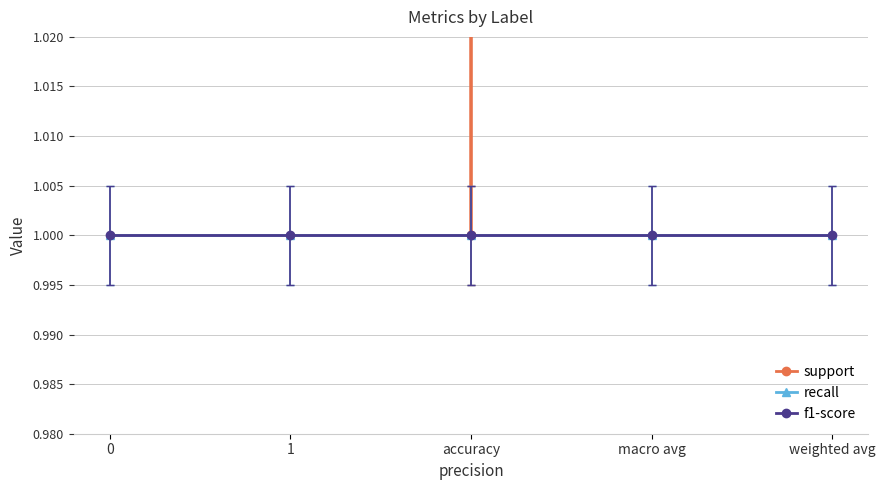

Does the chart have visible grid lines?

Yes